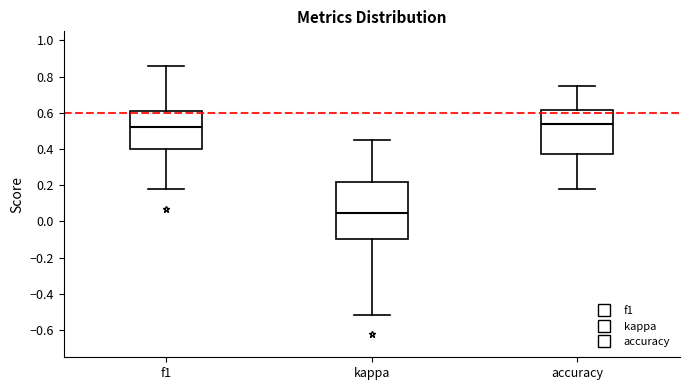

Where does the median line of the box for accuracy sit on the y-axis? The values are not printed on the chart, so give them approximately, as read against the axis.

0.54